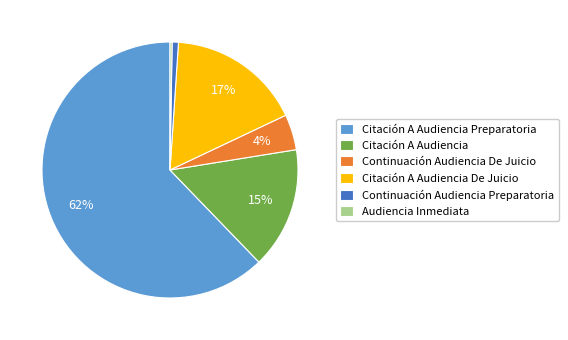

What is the largest slice in the pie chart?

Citación A Audiencia Preparatoria